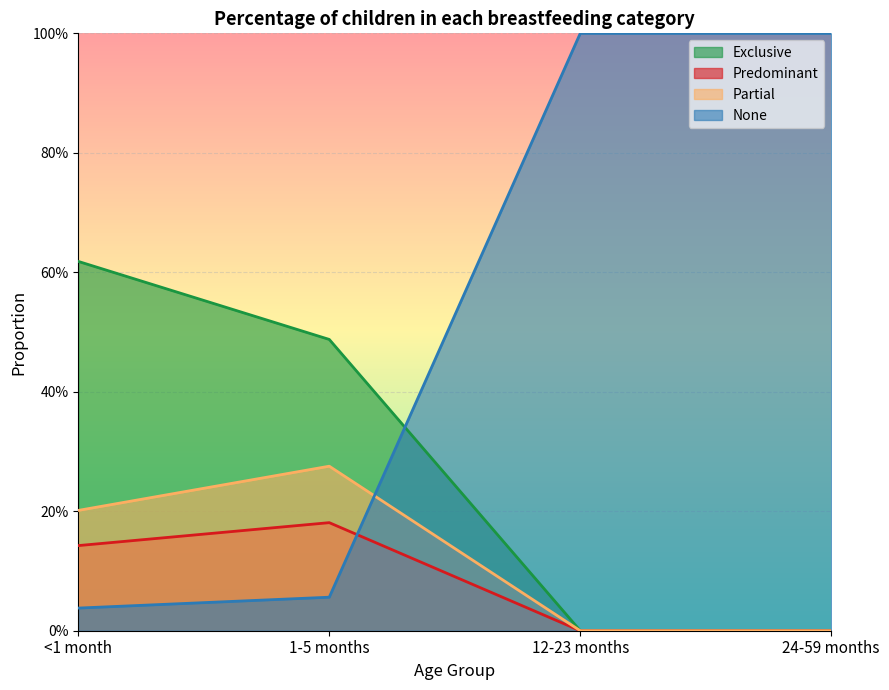

Rank the series by their maximum value, from highest to lowest.

None, Exclusive, Partial, Predominant